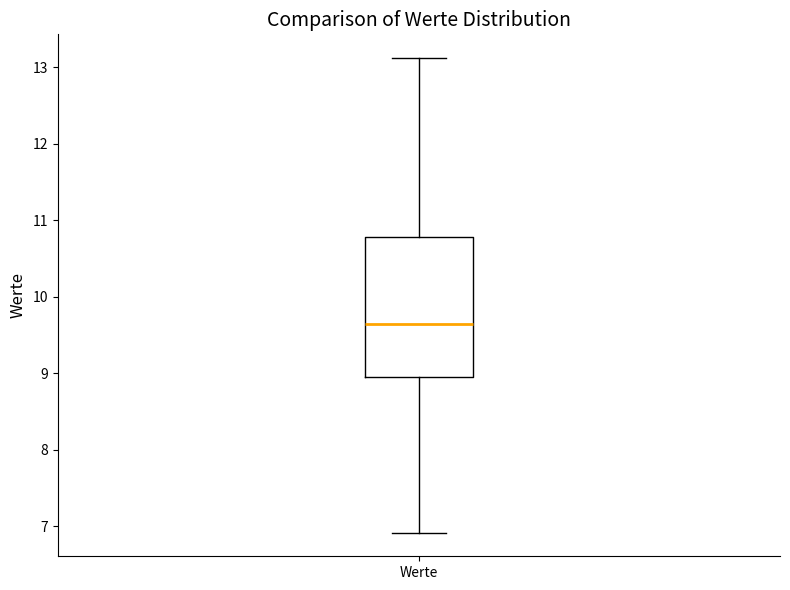

Read this box plot against the y-axis: the position of the median line, the range covered by the box, and the ends of both whiskers. The values are not printed on the chart, so give them approximately, as read against the axis.

median 9.7, box 9.0 to 10.8, whiskers 6.9 to 13.1